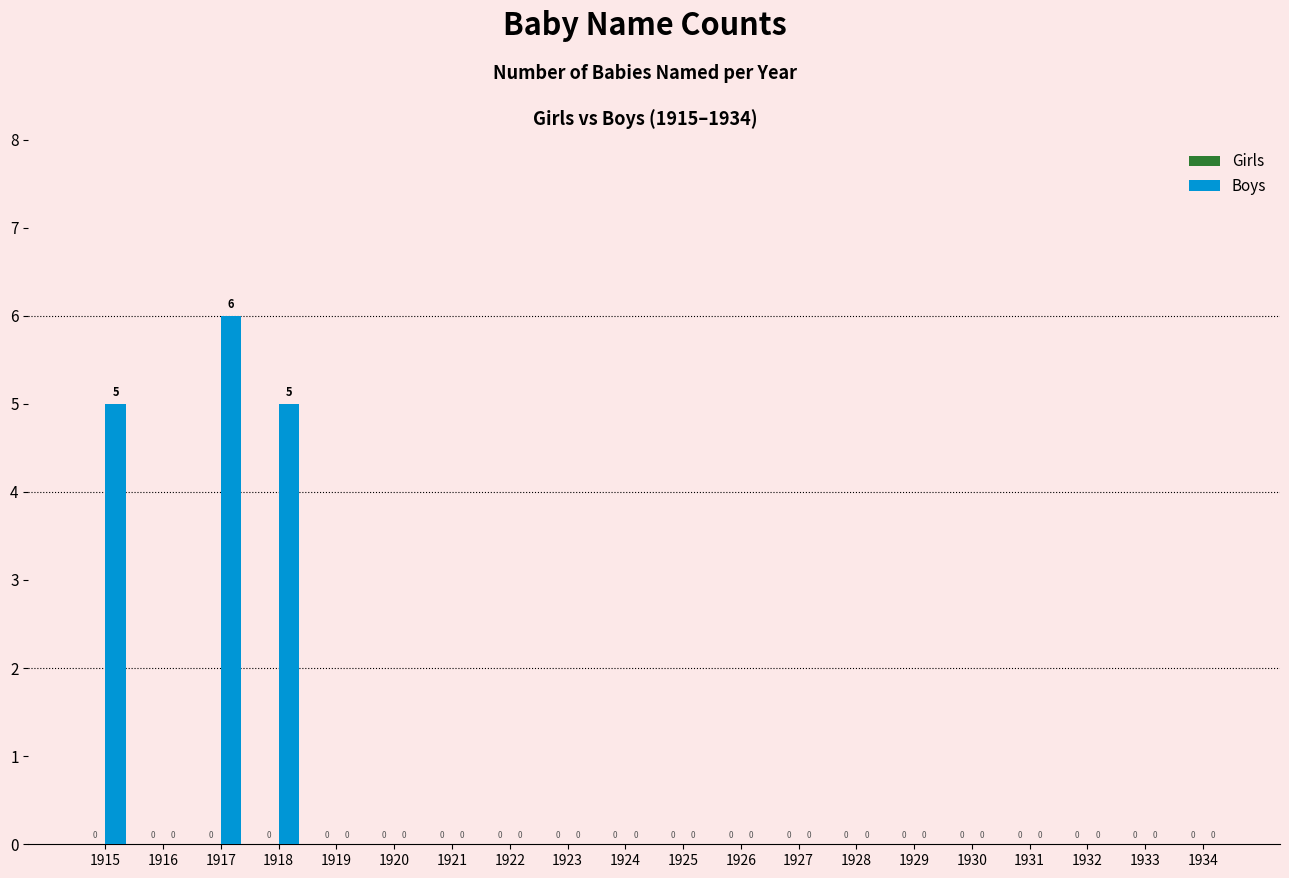

What is the sum of all values?

16